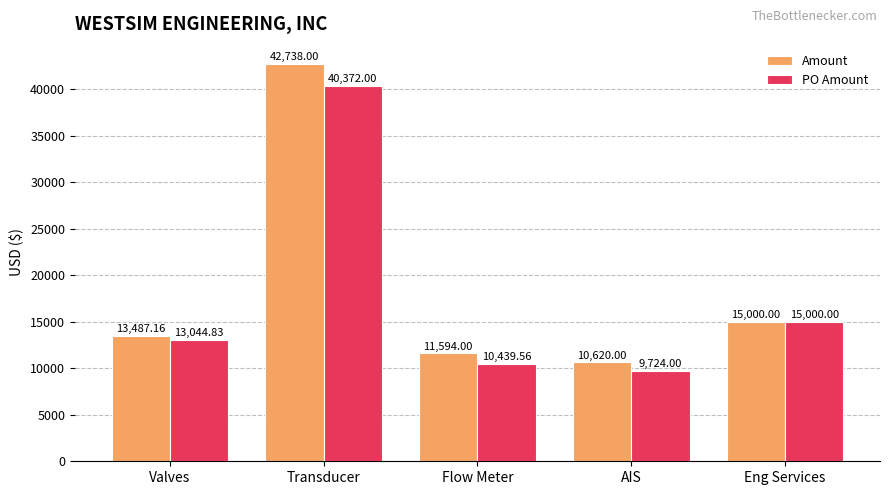

What is the difference between the highest and lowest values at Flow Meter?

1154.4